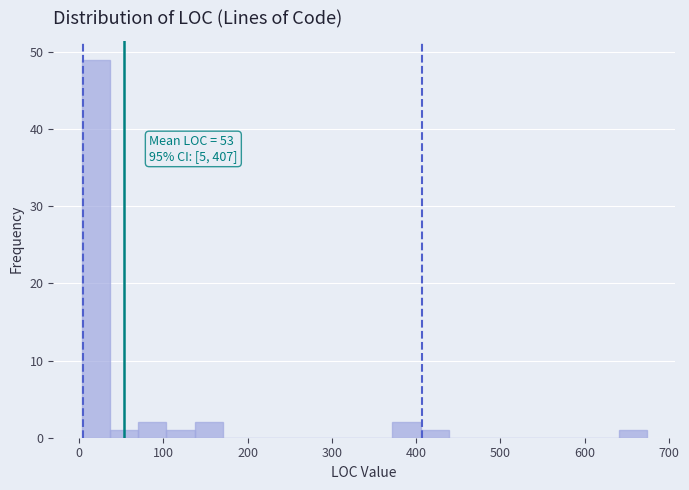

Read against the x-axis, roughly where is the centre of the tallest bar?

20